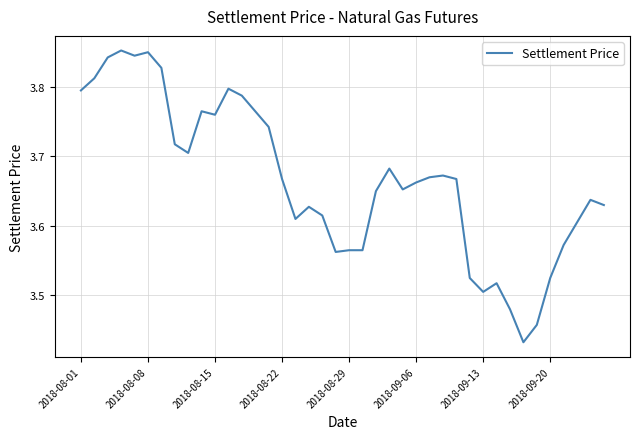

What is the difference between the maximum and minimum values?

0.4